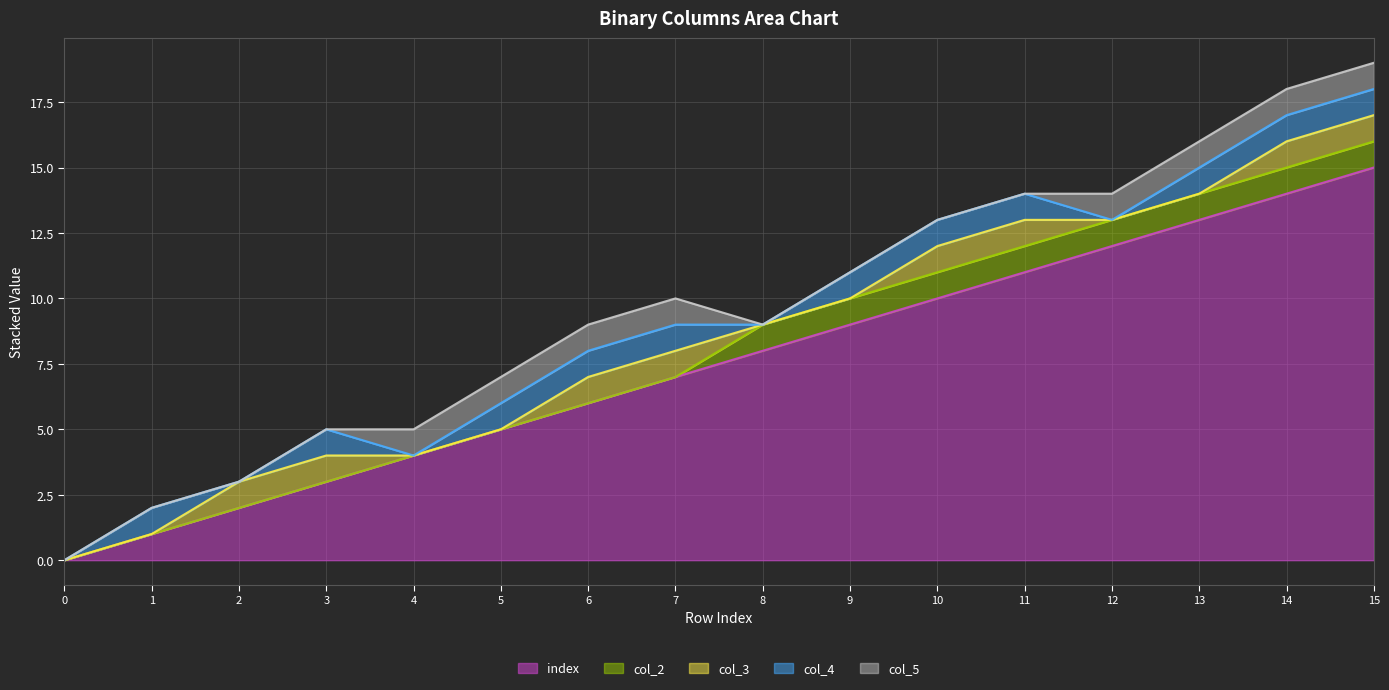

Which series has the largest total across all categories?

index